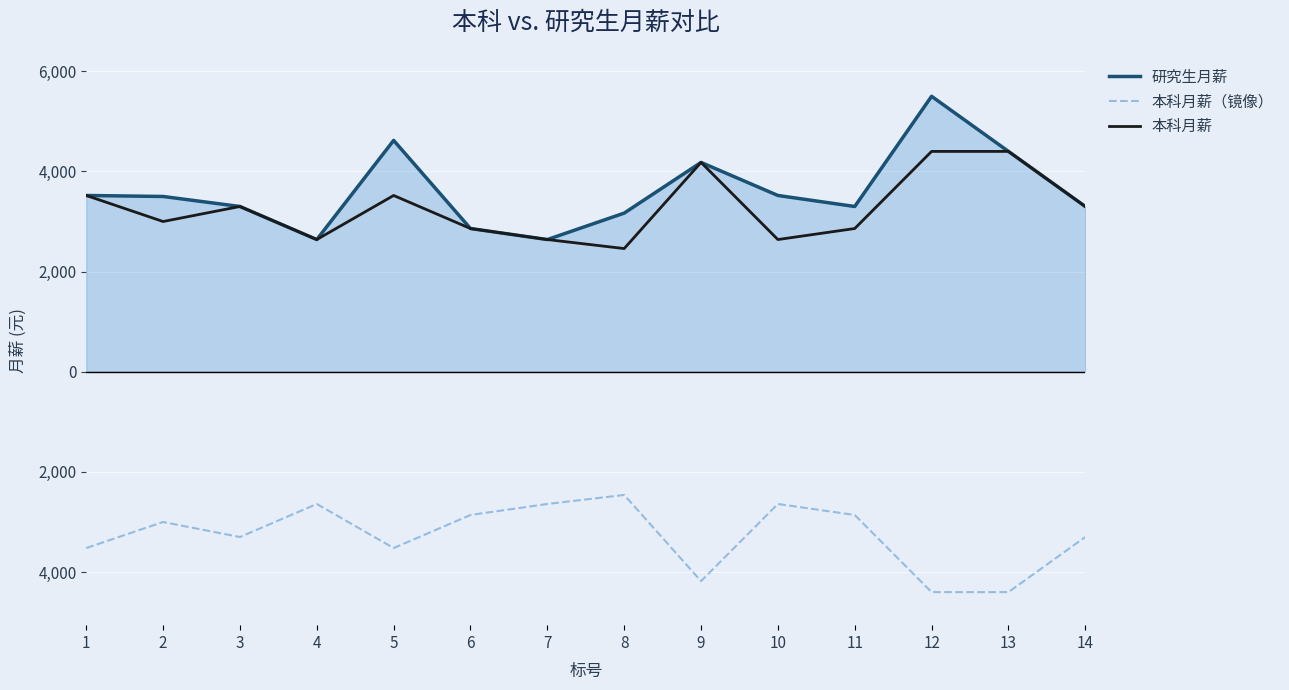

Rank the categories by 本科月薪（镜像） value from lowest to highest.

12, 13, 9, 1, 5, 3, 14, 2, 6, 11, 4, 7, 10, 8